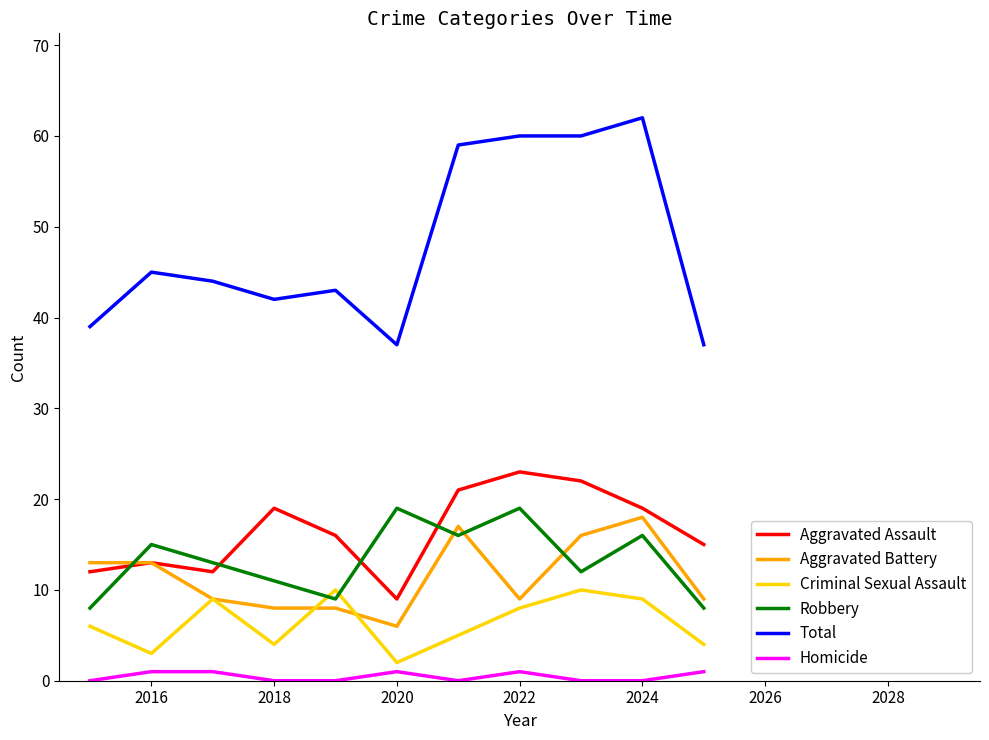

What is the maximum value for Criminal Sexual Assault?

10